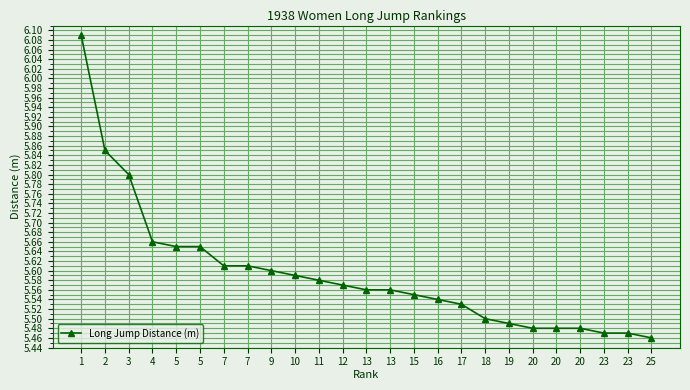

What is the difference between the maximum and minimum values?

0.6